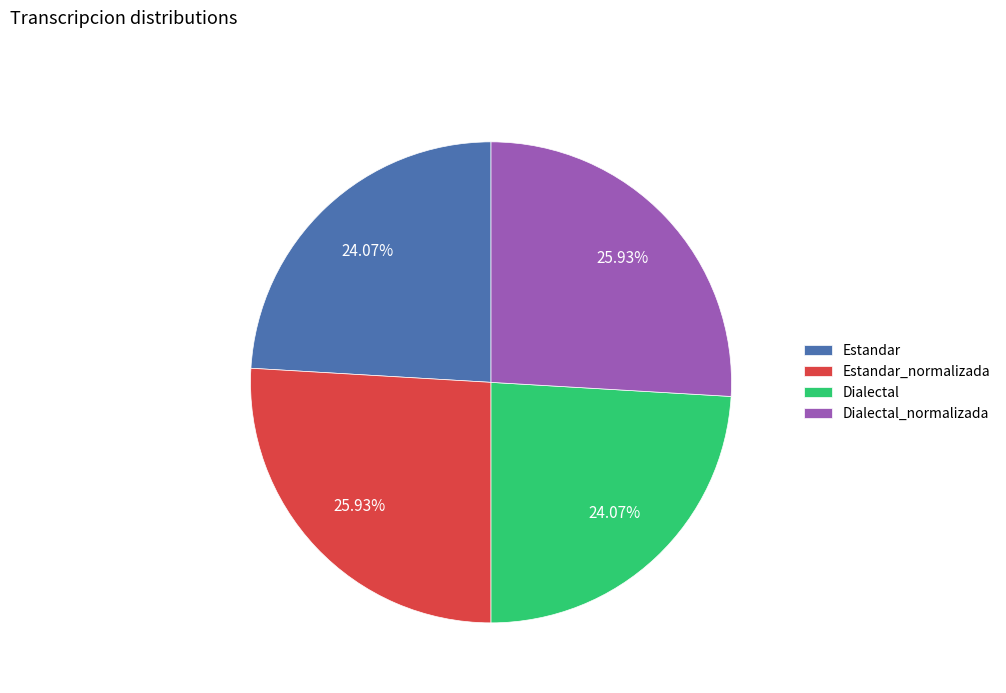

What is the ratio of the value at Dialectal_normalizada to the value at Estandar?

1.1